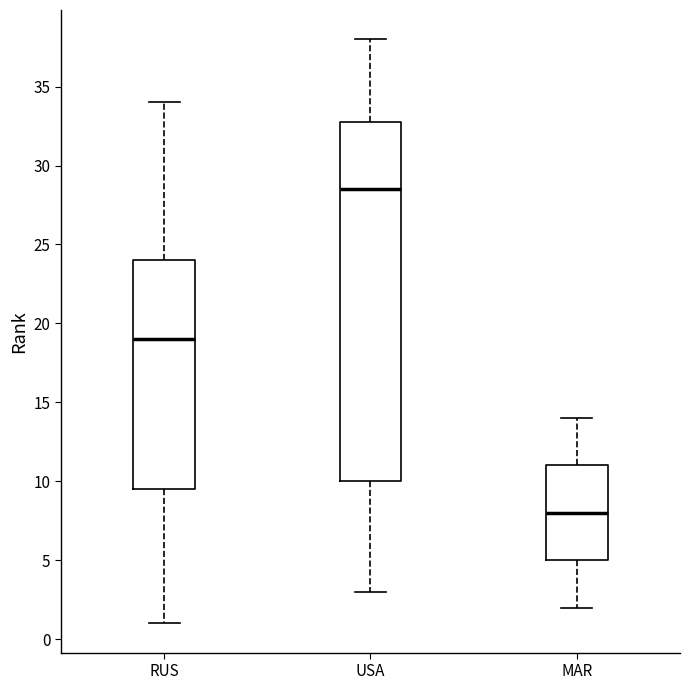

Which box is the tallest, from its lower edge to its upper edge?

USA